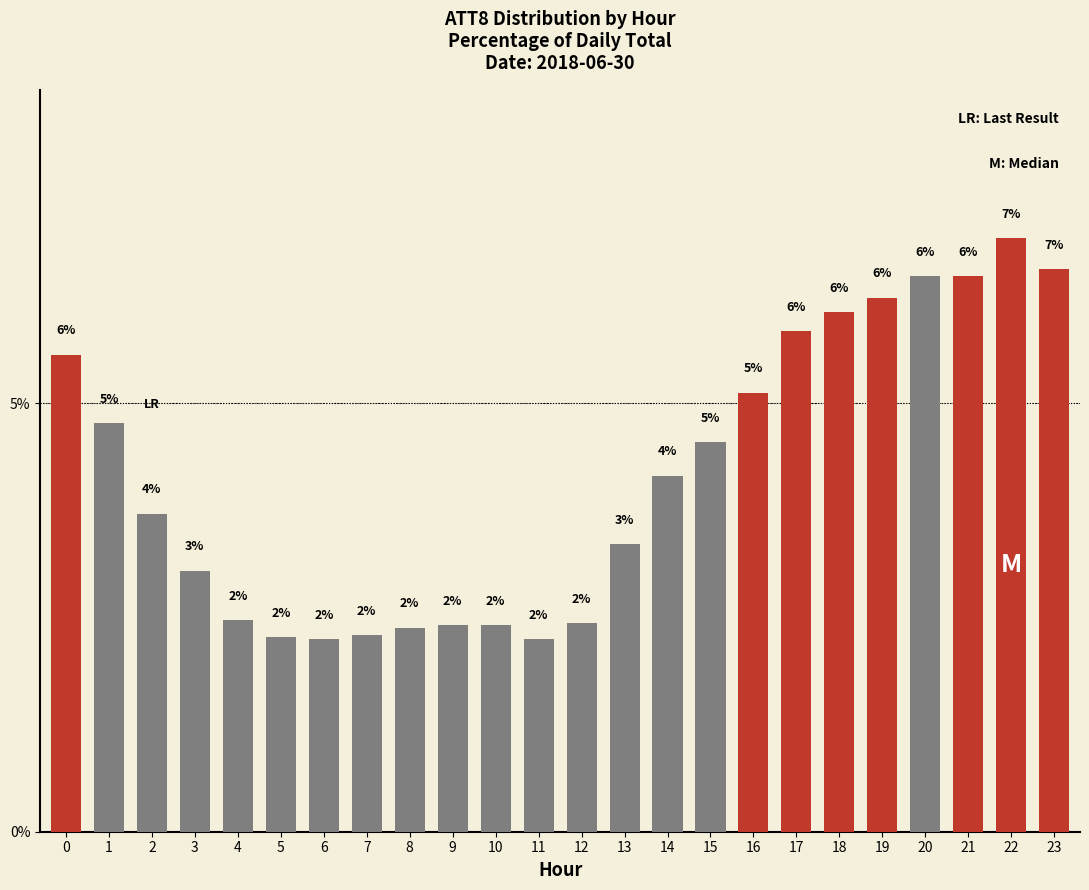

Reading left to right, extract all data points from this chart.

5.6	4.8	3.7	3.0	2.5	2.3	2.2	2.3	2.4	2.4	2.4	2.2	2.4	3.4	4.2	4.5	5.1	5.8	6.1	6.2	6.5	6.5	6.9	6.6